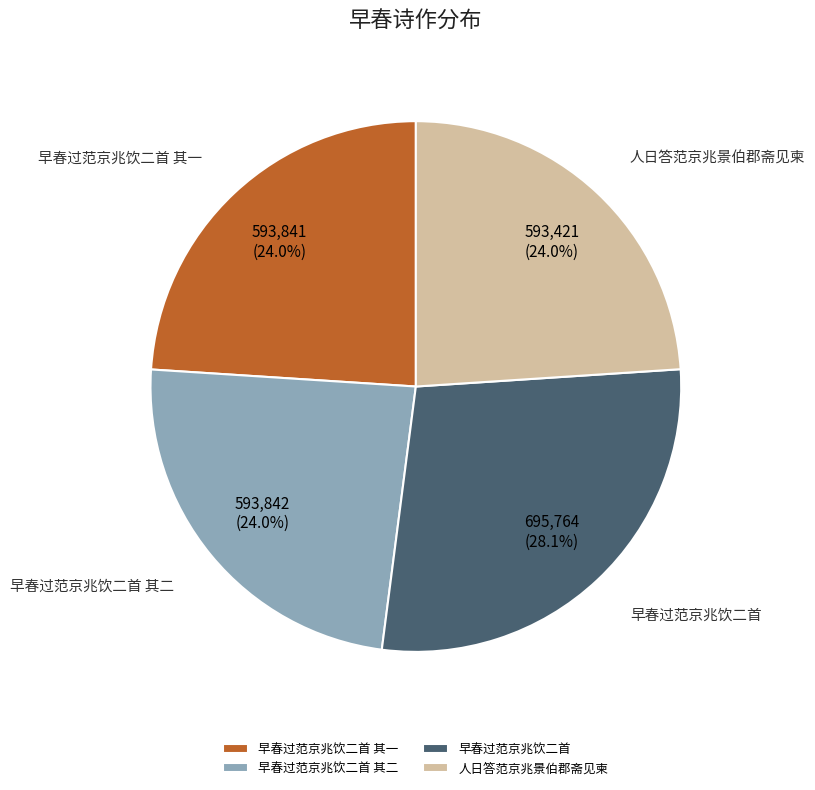

How much of the chart is everything except 早春过范京兆饮二首 其一?

76.0%